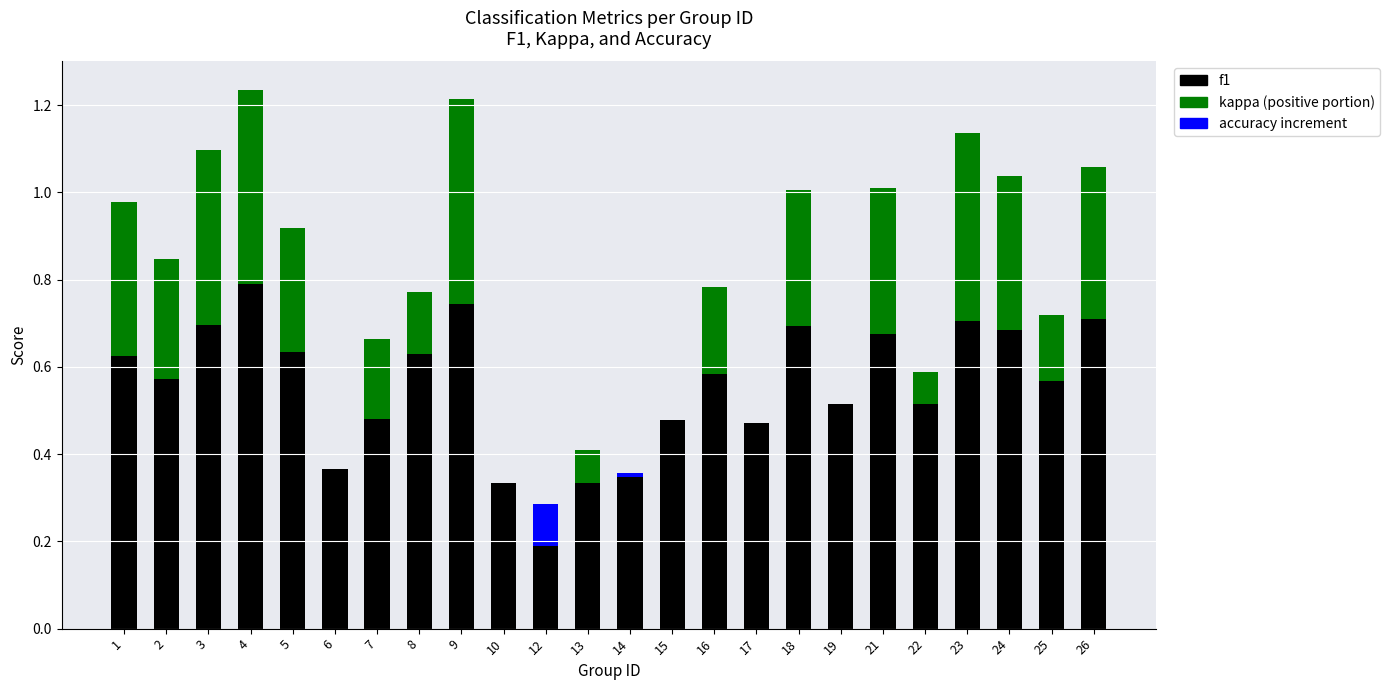

What is the total value across all series at 16?

0.8